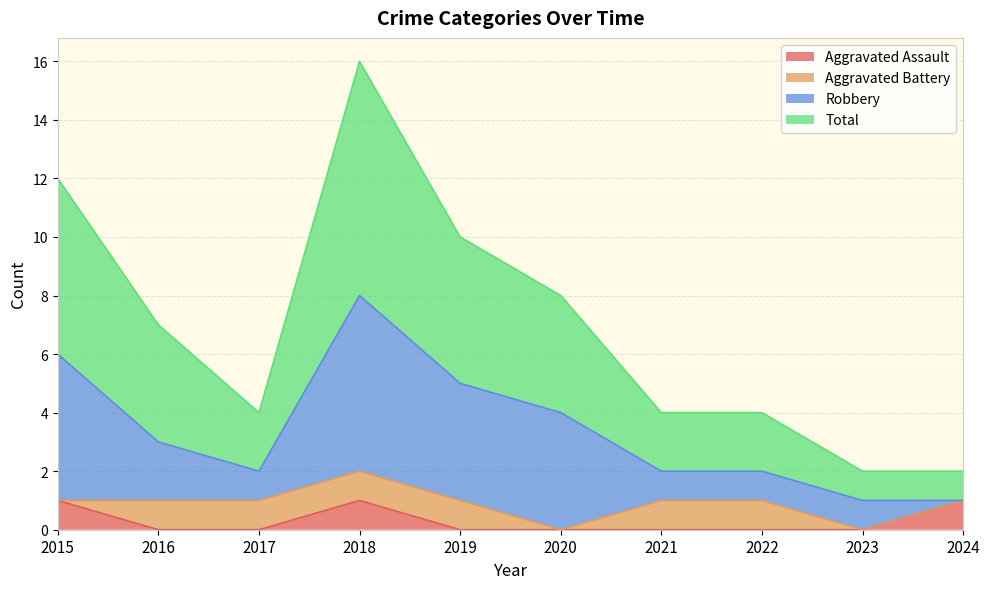

In Aggravated Assault, how many points are higher than both neighbors (excluding endpoints)?

1